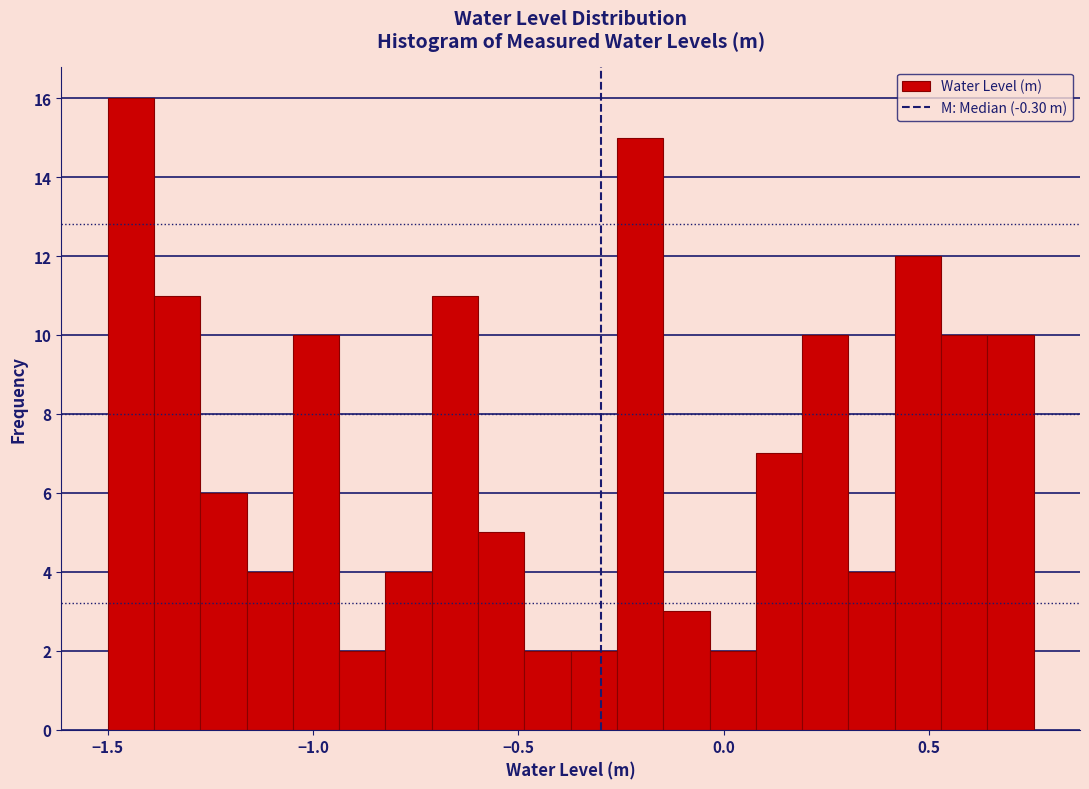

Around what value on the x-axis is the tallest bar? Give the approximate position of its centre, as read against the axis.

-1.45